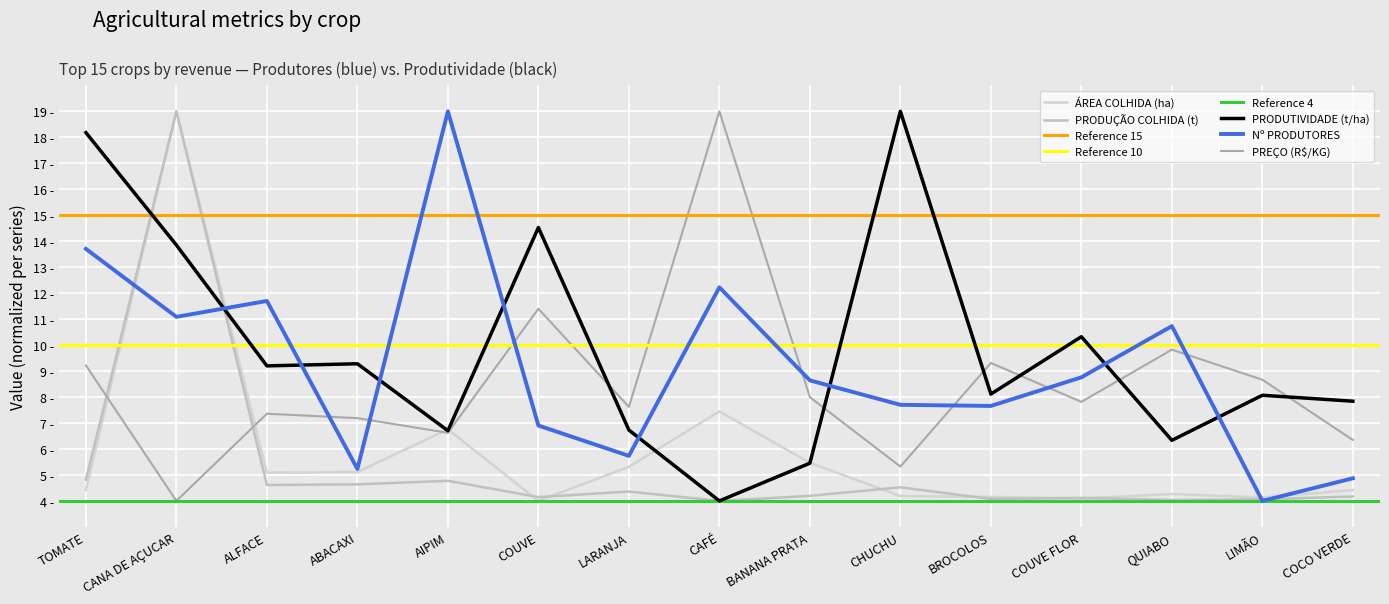

Which series has the widest spread of values?

Nº PRODUTORES